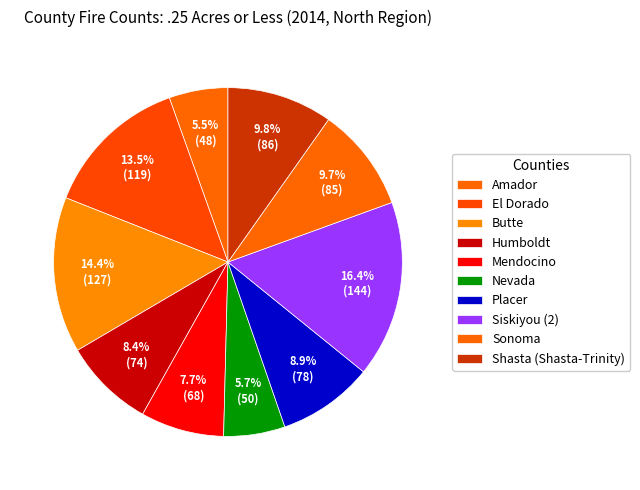

To the nearest percent, what is the combined percentage of El Dorado and Sonoma?

23%